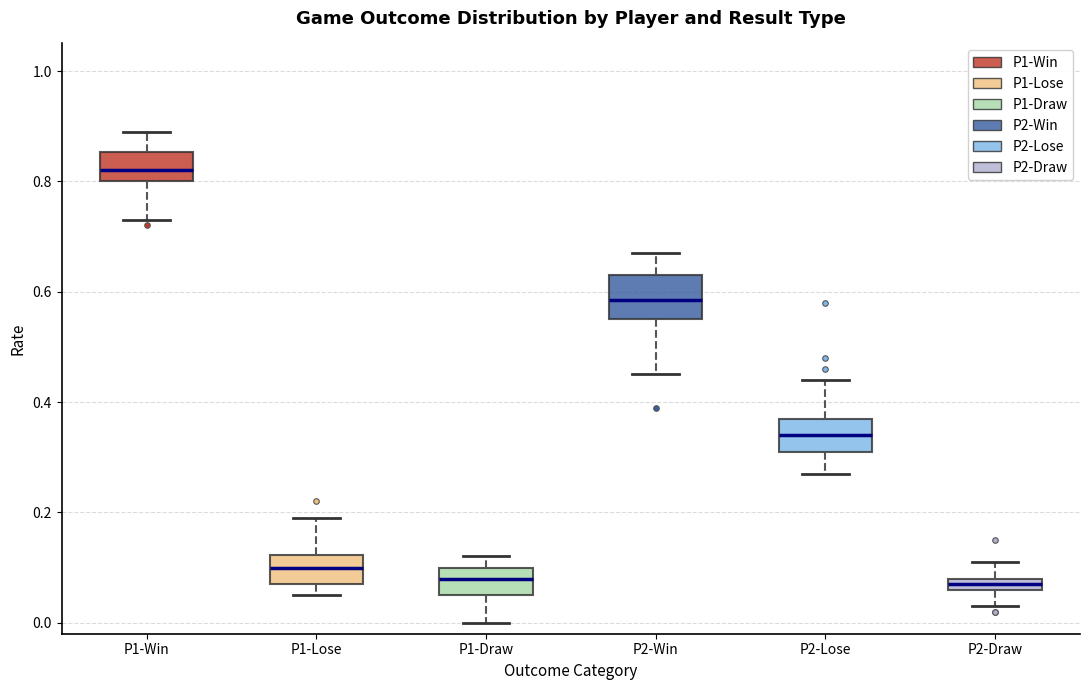

Where does the median line of the box for P2-Win sit on the y-axis? The values are not printed on the chart, so give them approximately, as read against the axis.

0.58